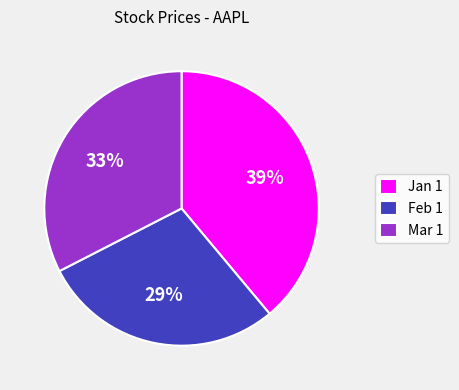

To the nearest percent, what is the difference between the largest and smallest slice percentages?

10%